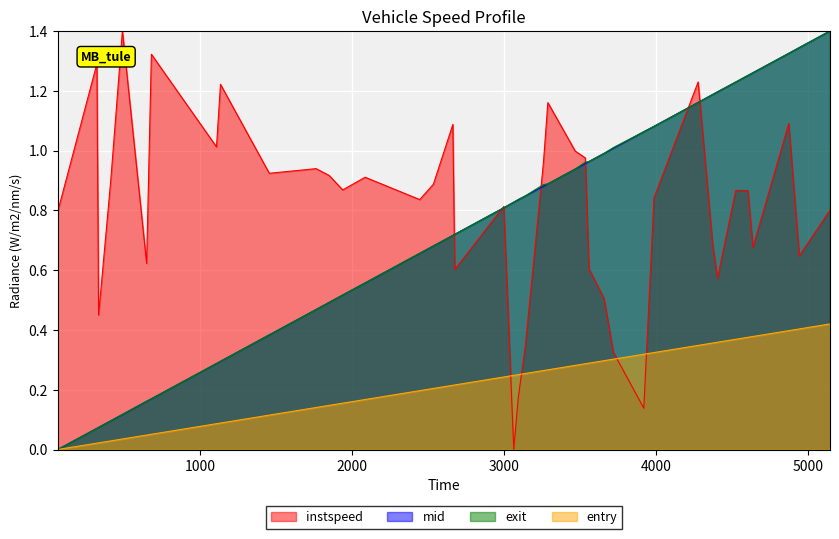

What is the greatest value displayed?

1.4